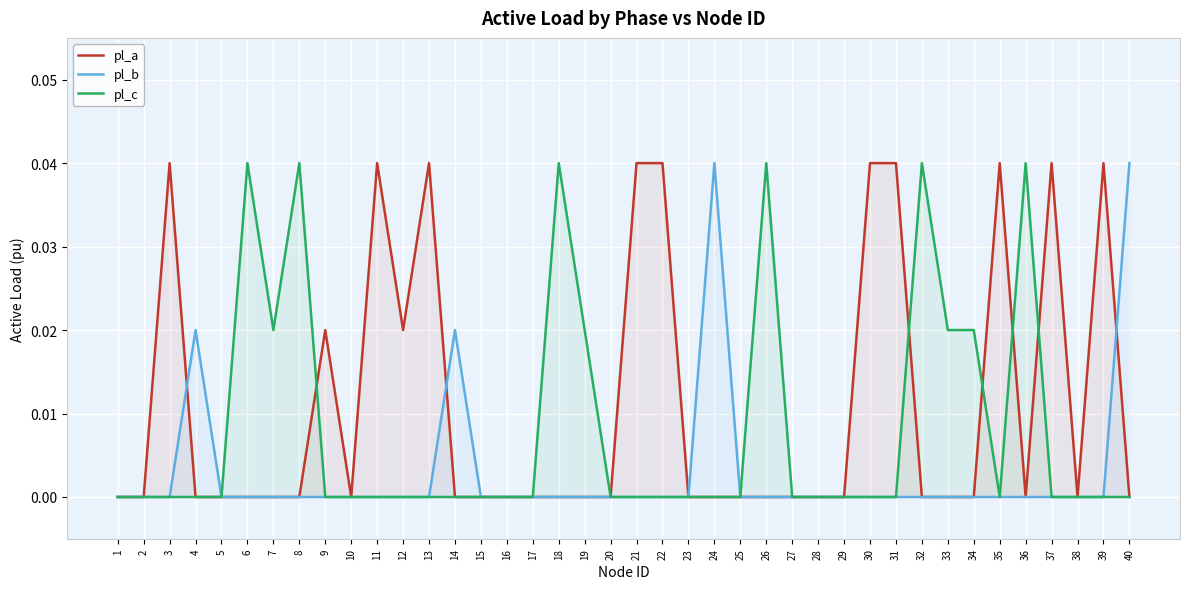

Between 2 and 12, which is larger?

12